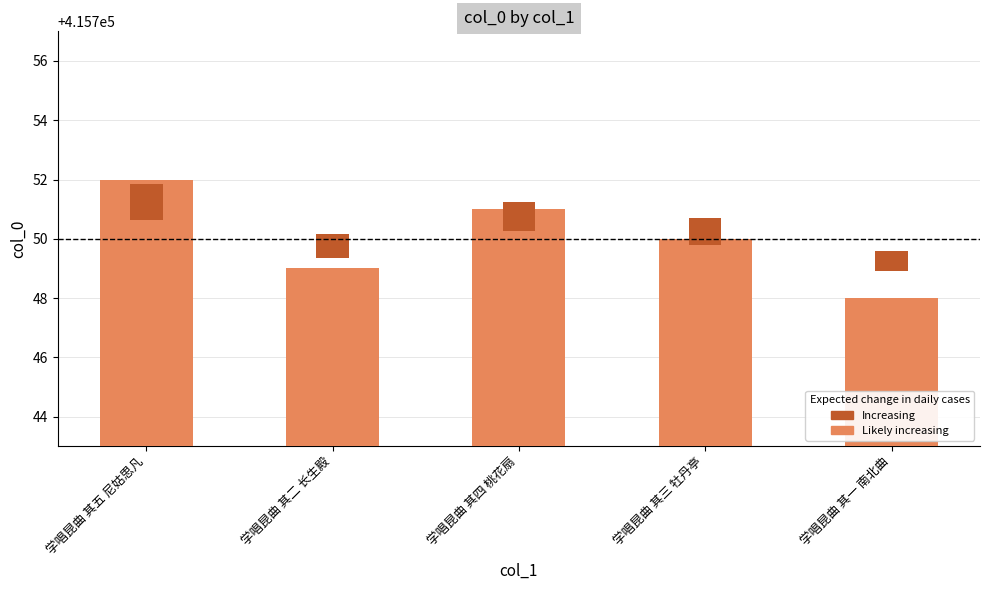

How many categories are shown in the chart?

5